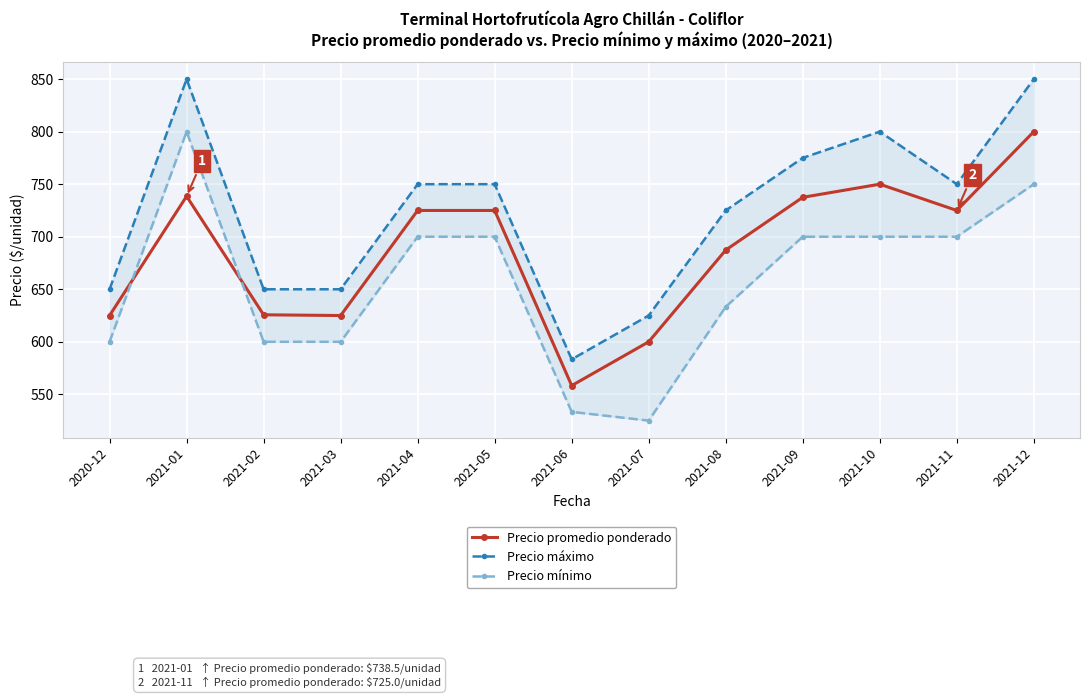

What is the spread (max minus min) of values at 2020-12?

50.0